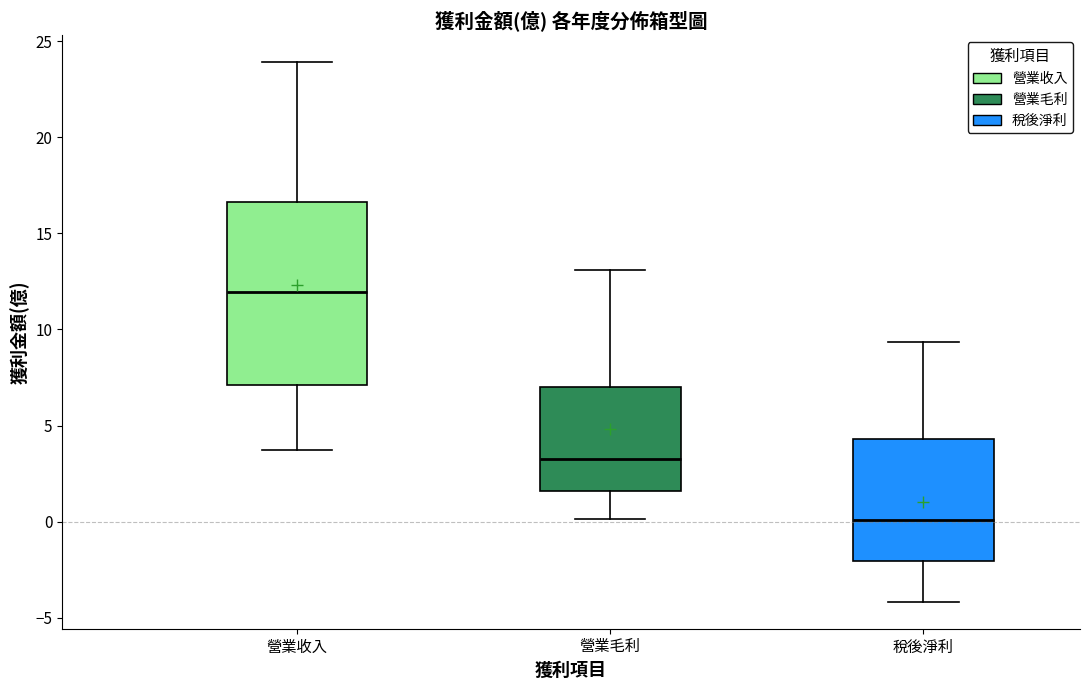

Reading left to right, read every box against the y-axis: the position of its median line, the range the box covers, and the ends of its whiskers. The values are not printed on the chart, so give them approximately, as read against the axis.

營業收入: median 12.0, box 7.0 to 16.5, whiskers 3.5 to 24.0
營業毛利: median 3.5, box 1.5 to 7.0, whiskers 0.0 to 13.0
稅後淨利: median 0.0, box -2.0 to 4.5, whiskers -4.0 to 9.5